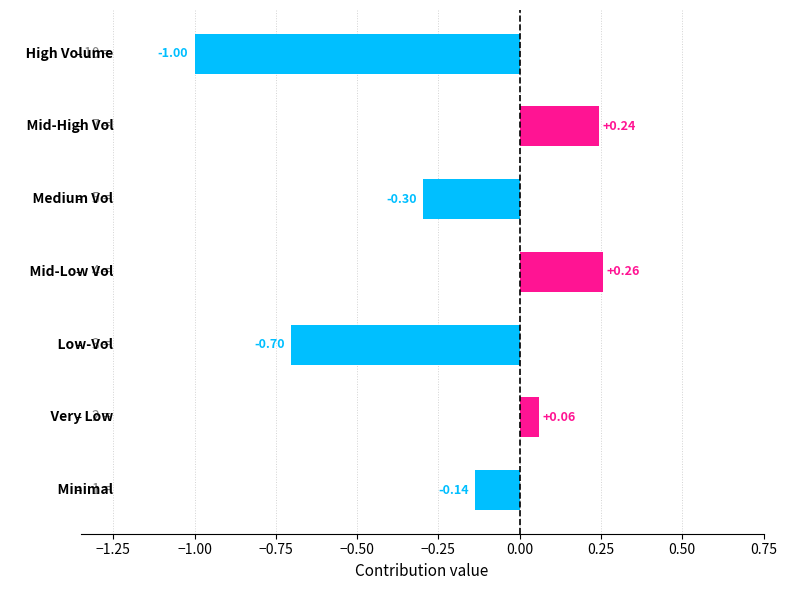

Are the bars grouped side by side (vs. stacked)?

No